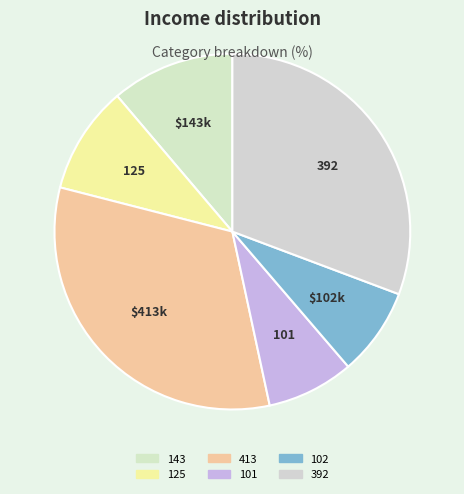

To the nearest percent, what is the difference between the largest and smallest slice percentages?

24%